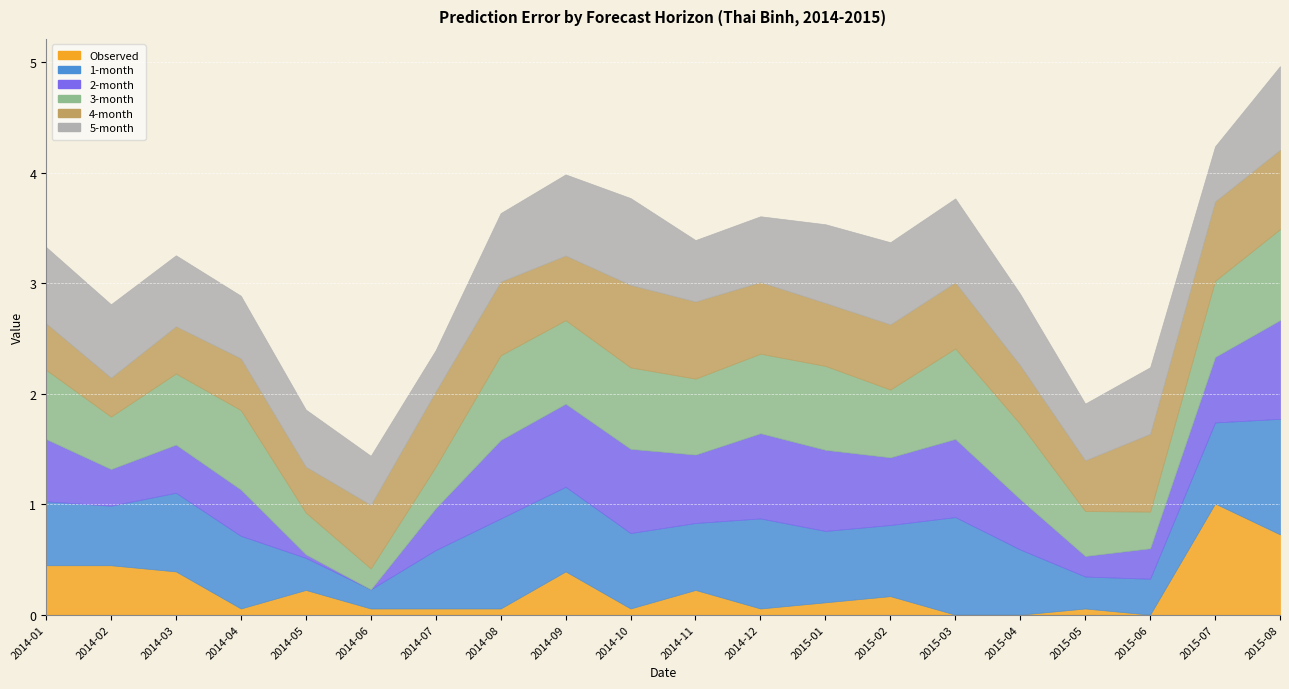

Which series changed the most between 2014-02 and 2015-06?

Observed